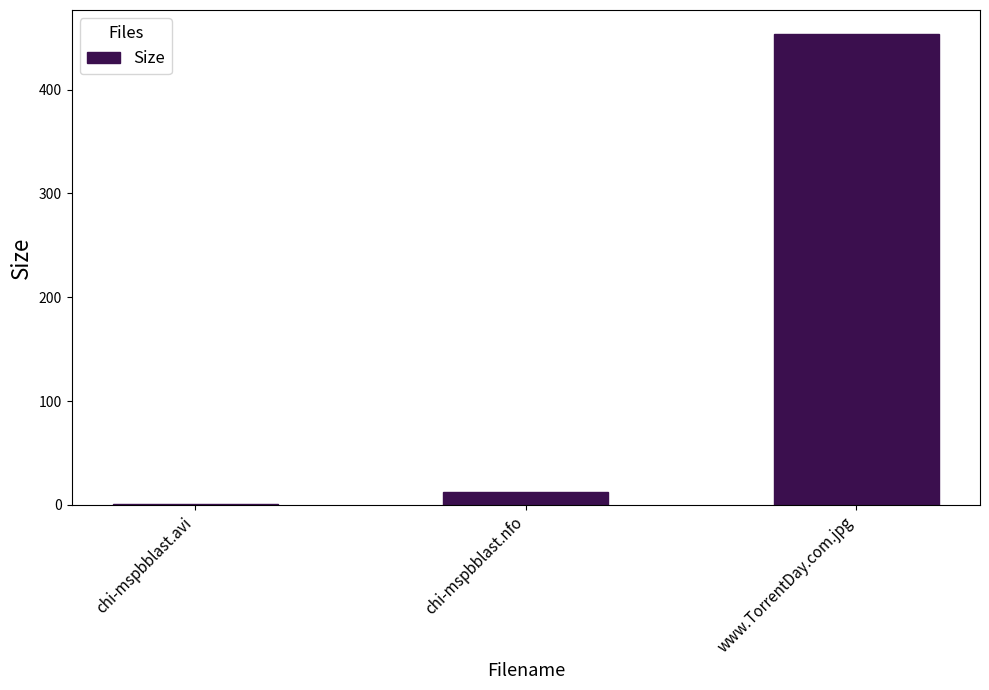

What is the sum of all values?

467.5